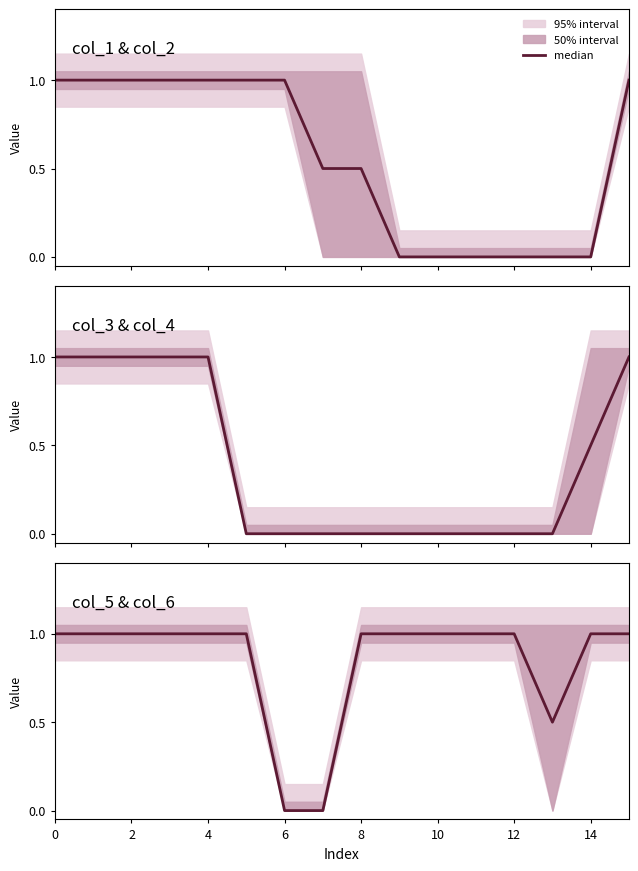

How many data points are less than 1?

3